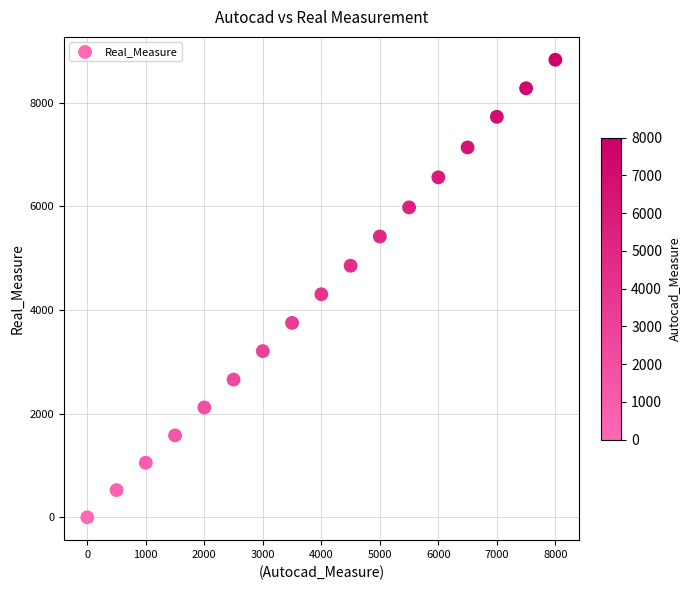

What Y value in the scatter plot is closest to 4414?

4304